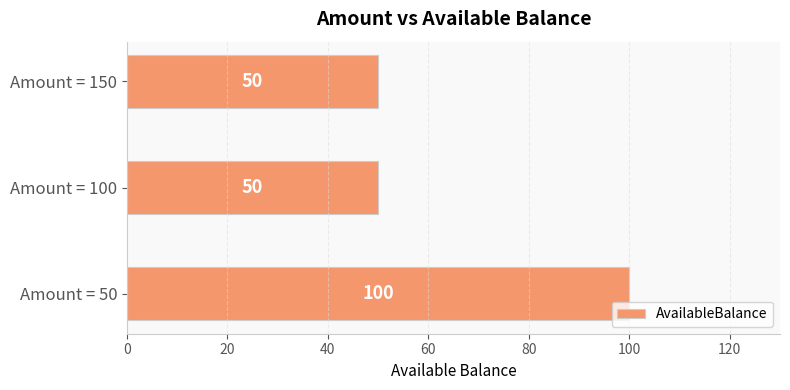

What value does the data have at Amount = 150, to the nearest 5?

50